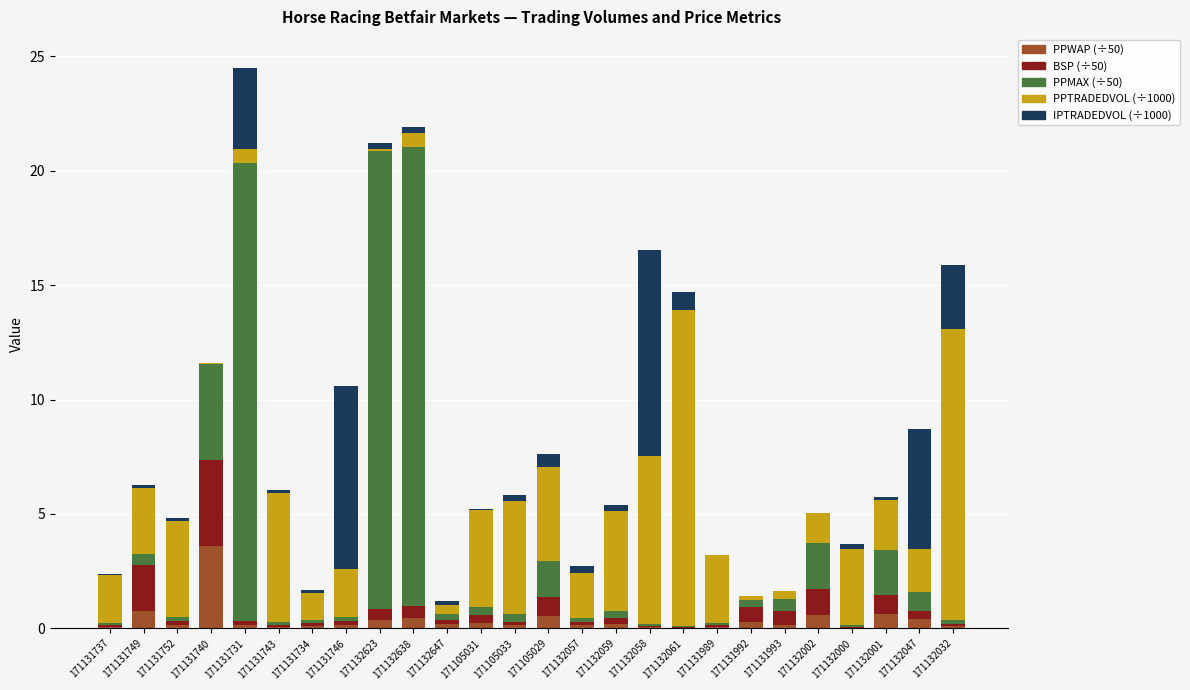

At which category is the sum across all series the highest?

171131731